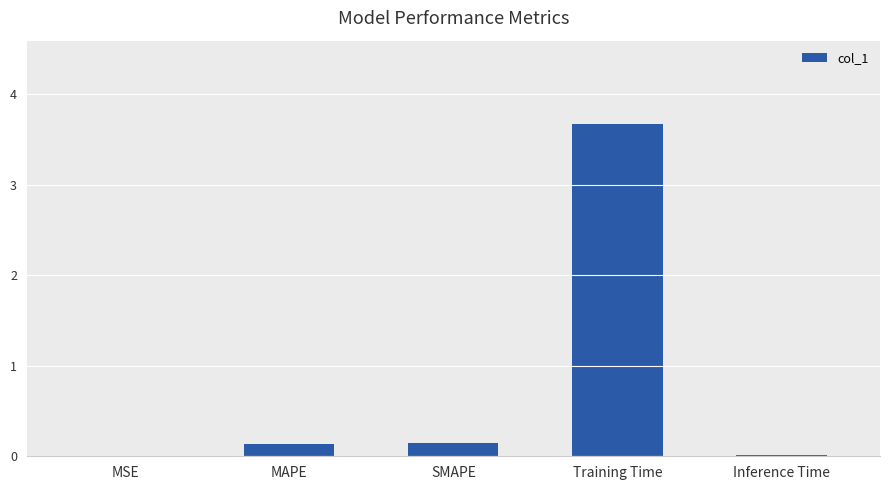

Is it true that the value at Inference Time is 0.0?

True